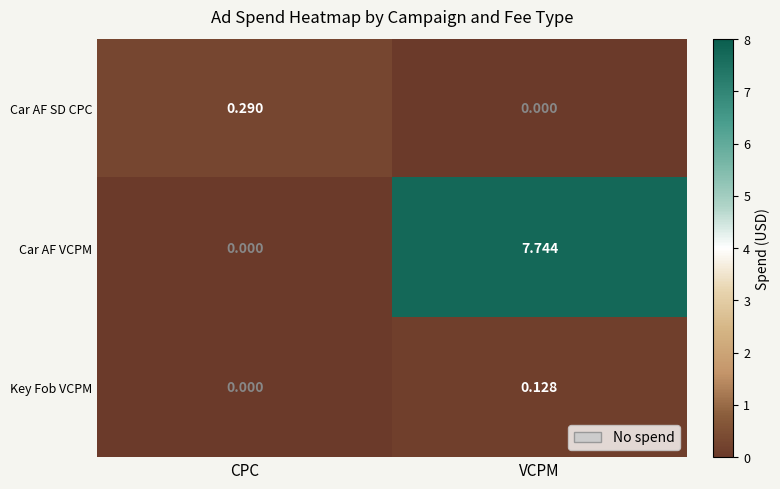

Which series has the widest spread of values?

Car AF VCPM